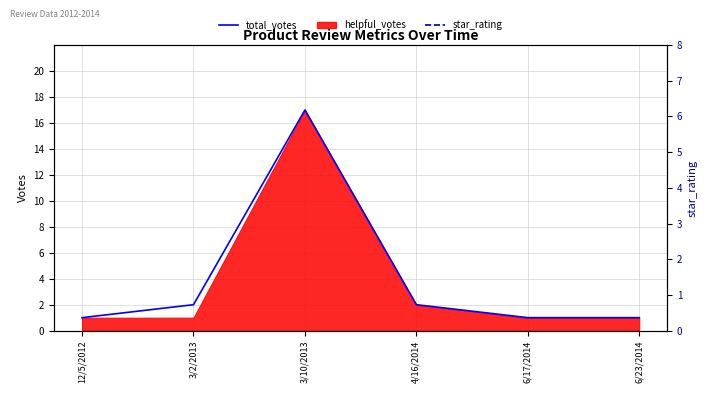

At which category does star_rating reach its first local valley?

3/2/2013